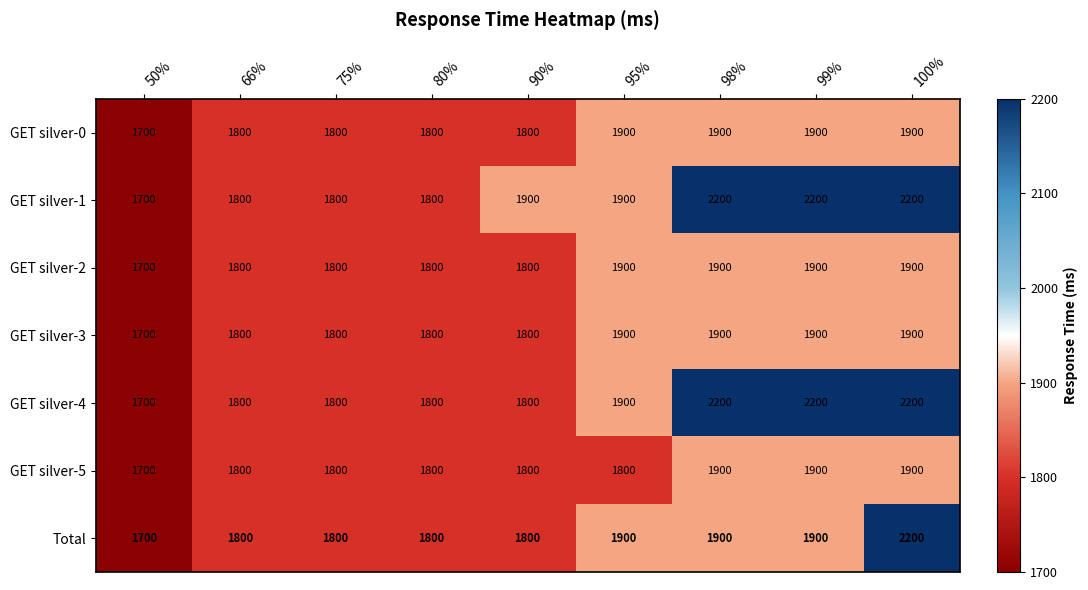

How many categories are shown in the chart?

9